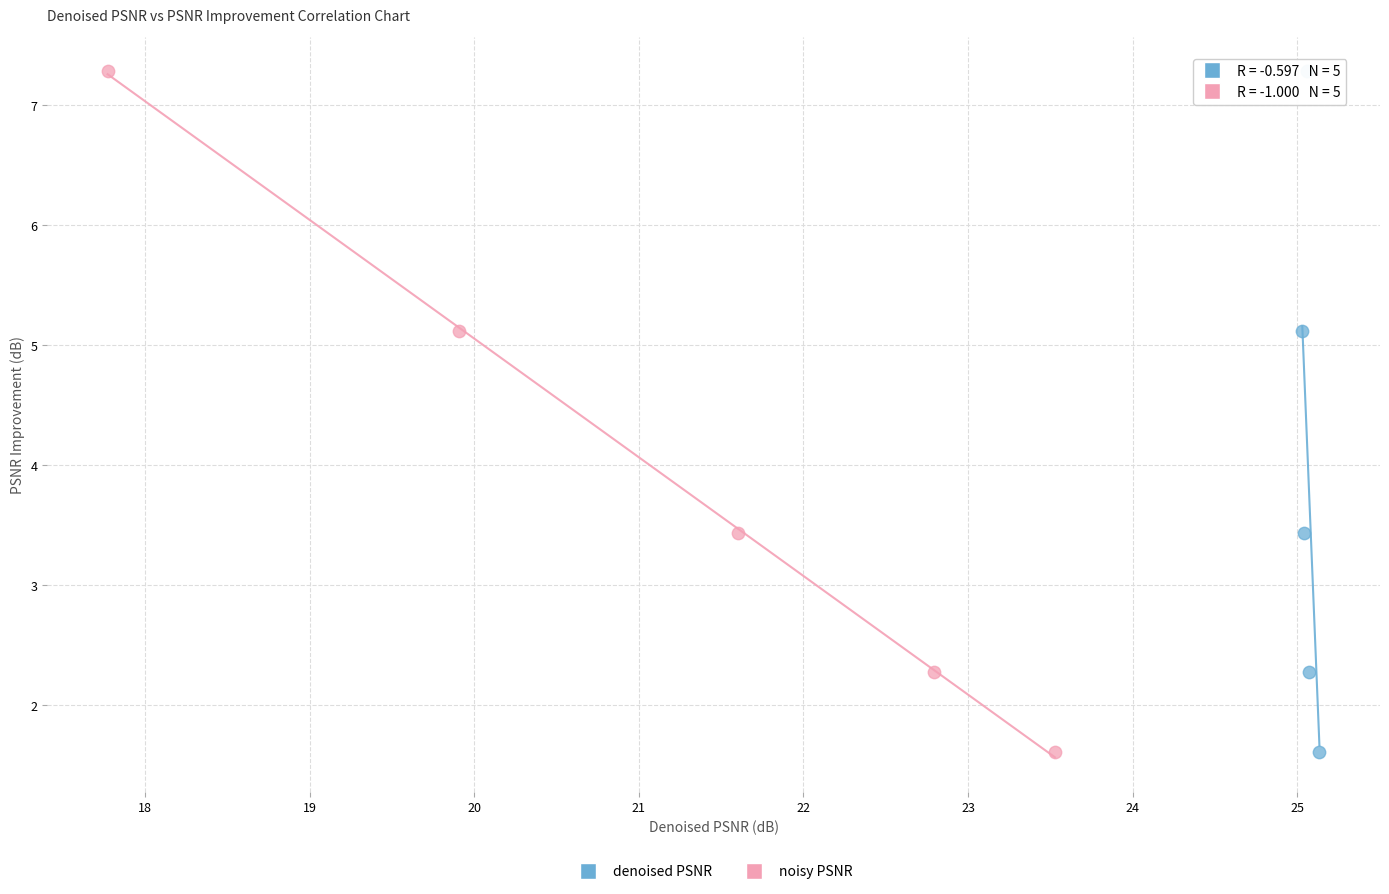

What are all the series names shown in the legend?

denoised PSNR, noisy PSNR